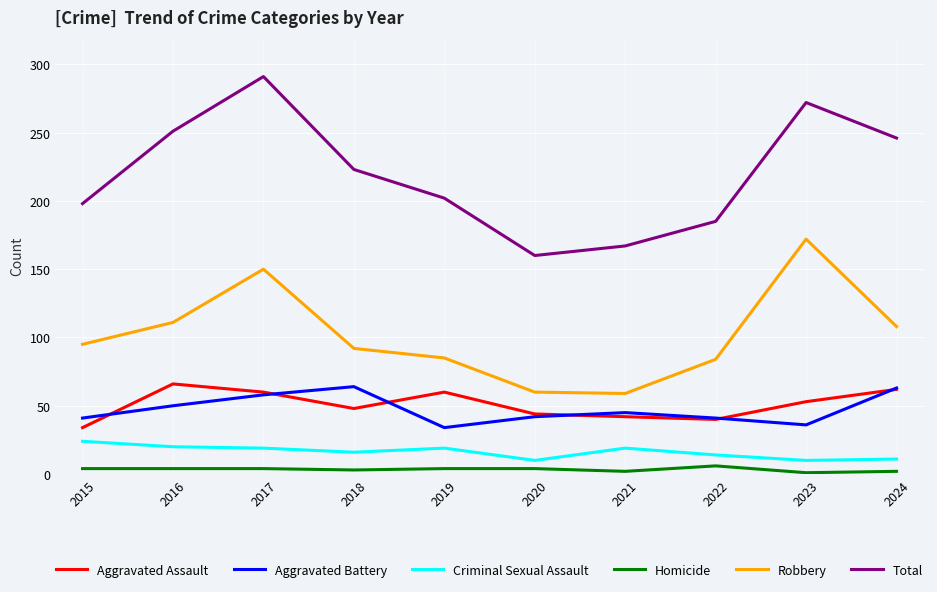

At which label is Total closest to 225?

2018